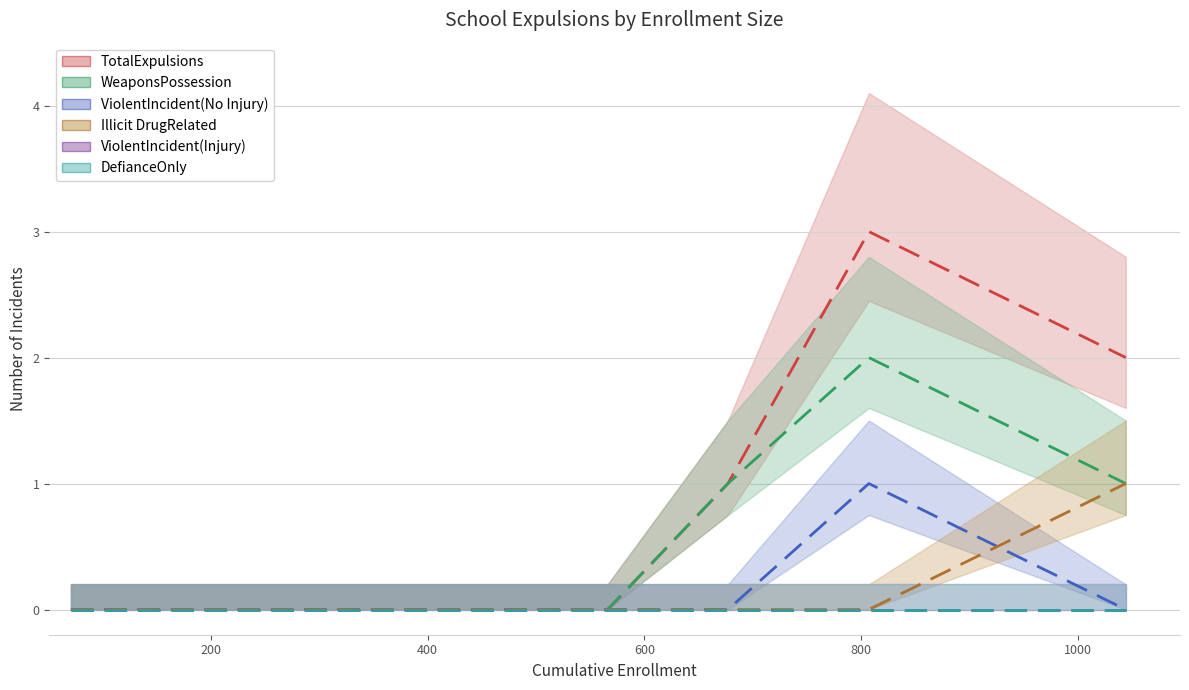

Does the chart have visible grid lines?

Yes